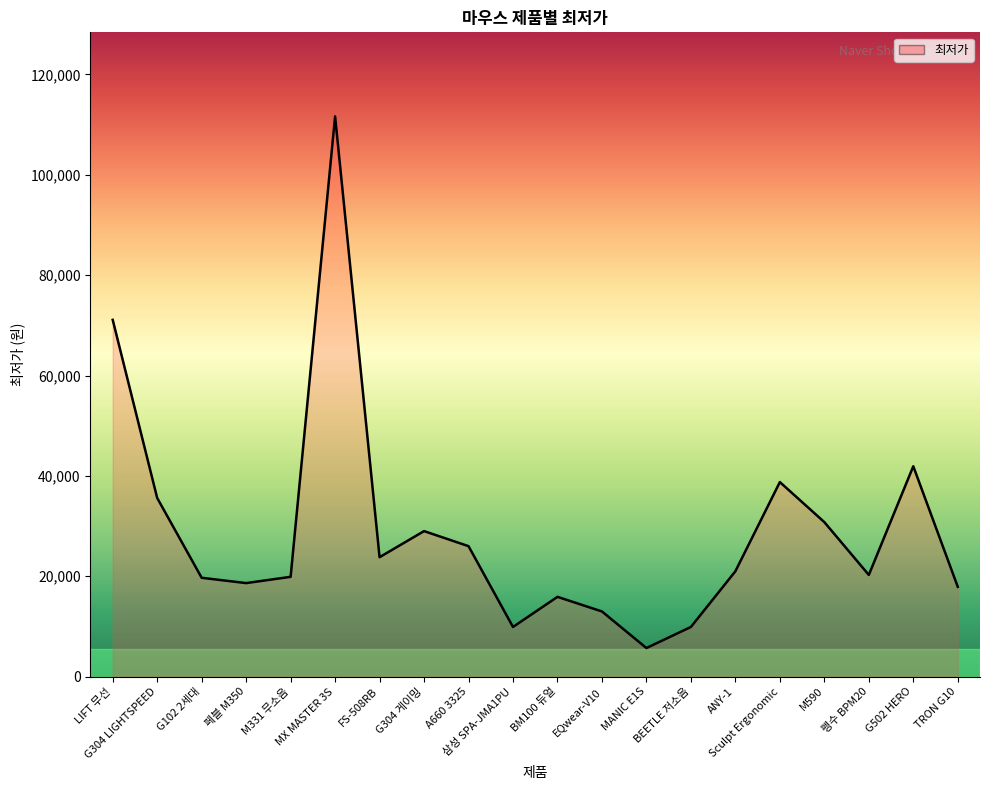

Reading right to left, what are all the values shown in this chart?

17900	41920	20270	30790	38770	21000	9900	5700	12990	15900	9900	26000	29000	23800	111630	19890	18640	19700	35600	71090